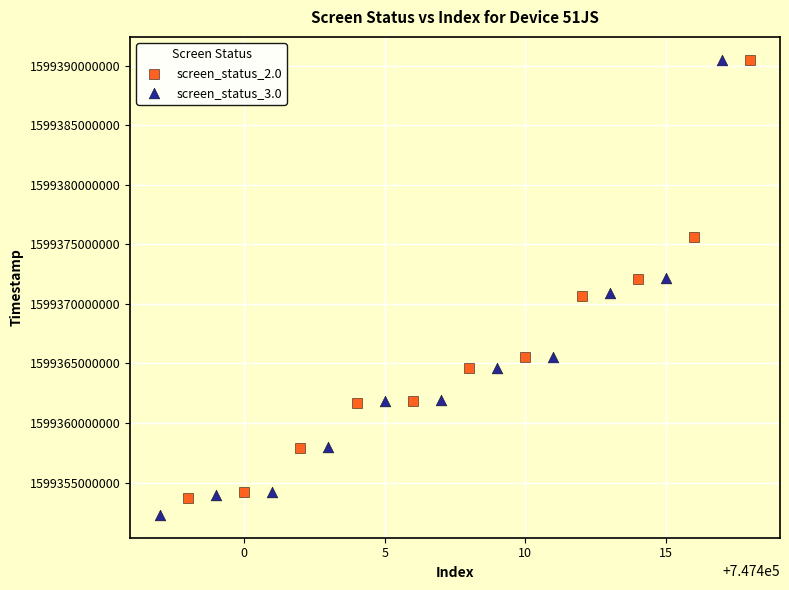

Which series has the widest spread of Y values?

screen_status_3.0